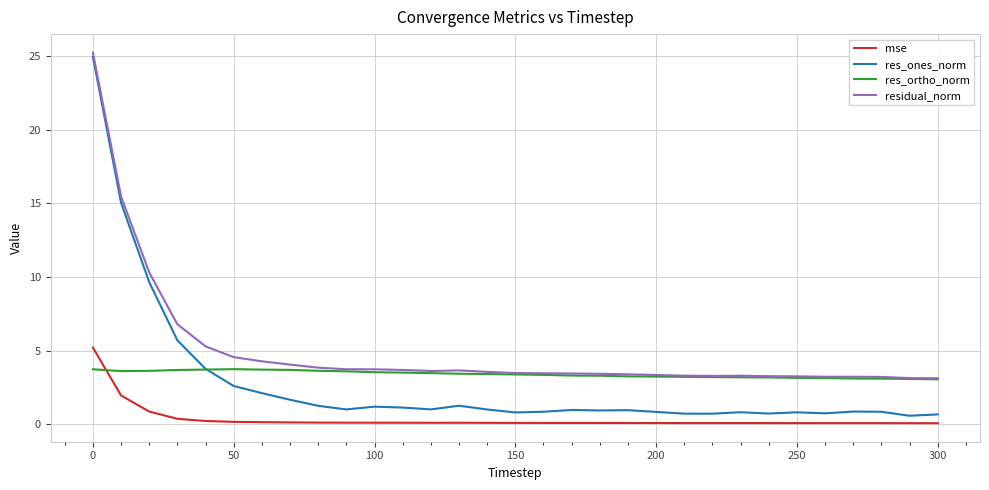

Which series has the largest total across all categories?

residual_norm